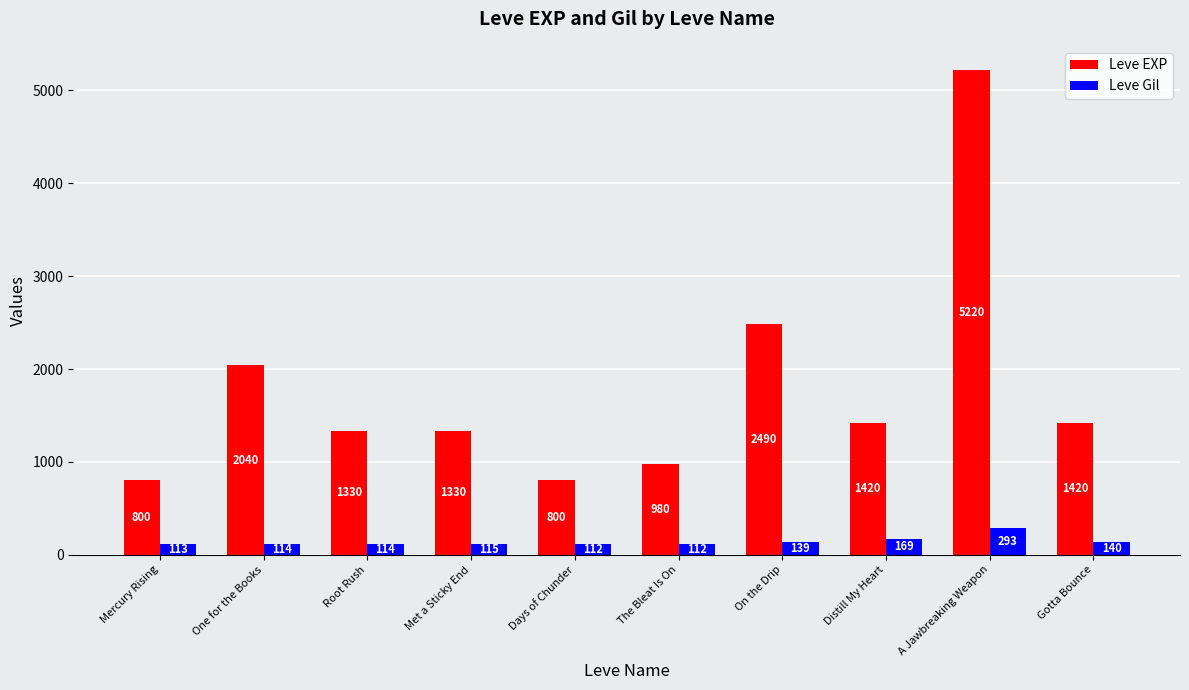

At which label is Leve Gil closest to 202?

Distill My Heart